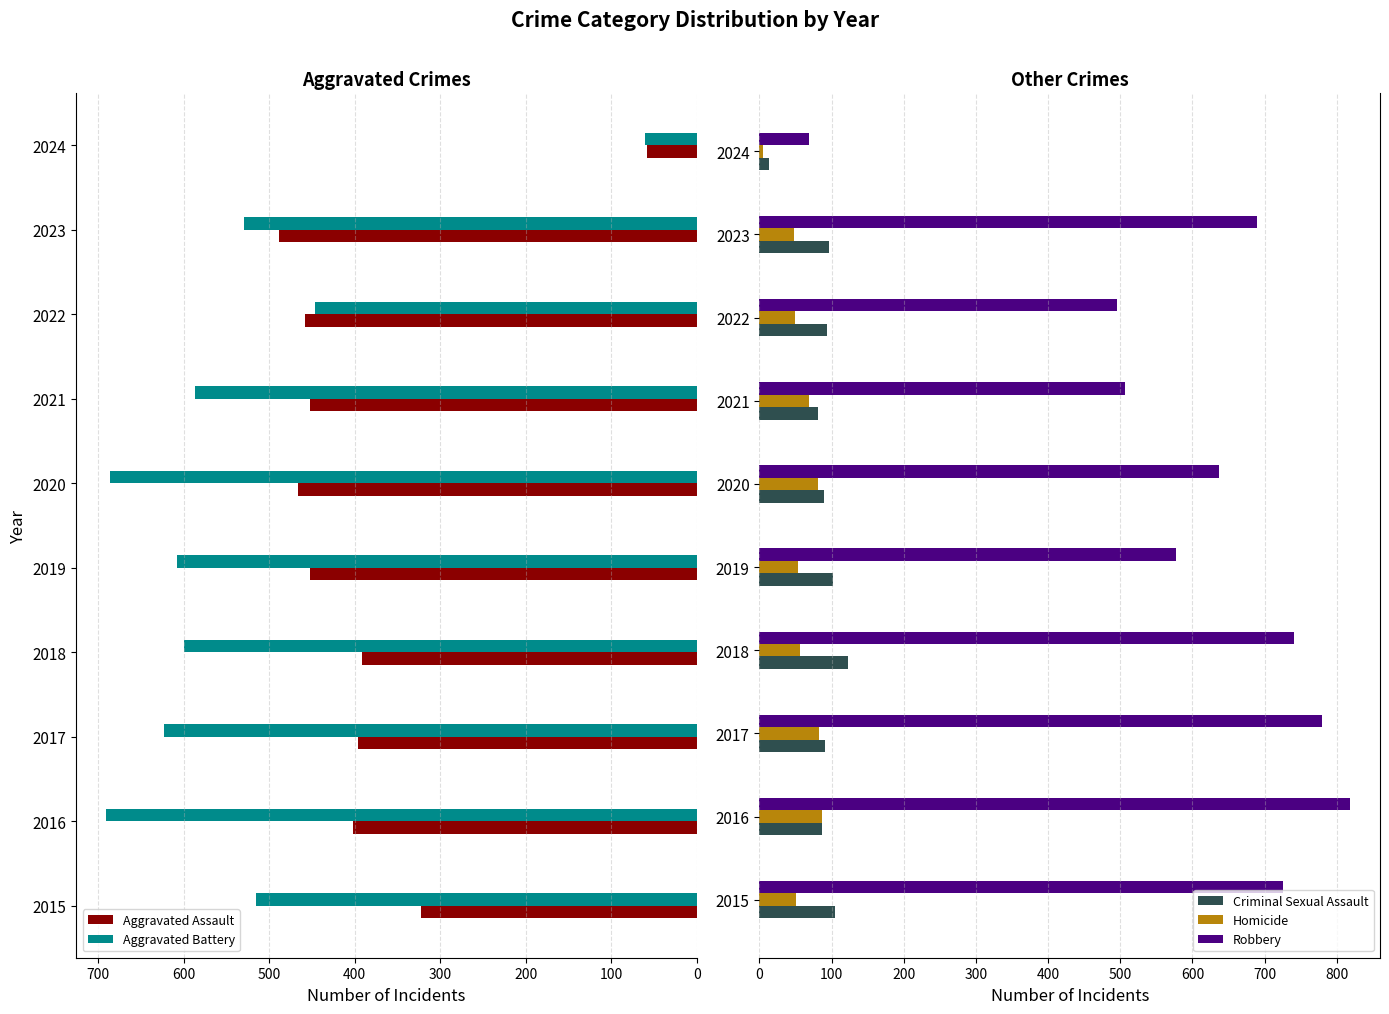

The value of Aggravated Battery at 2017 is 623. True or false?

True